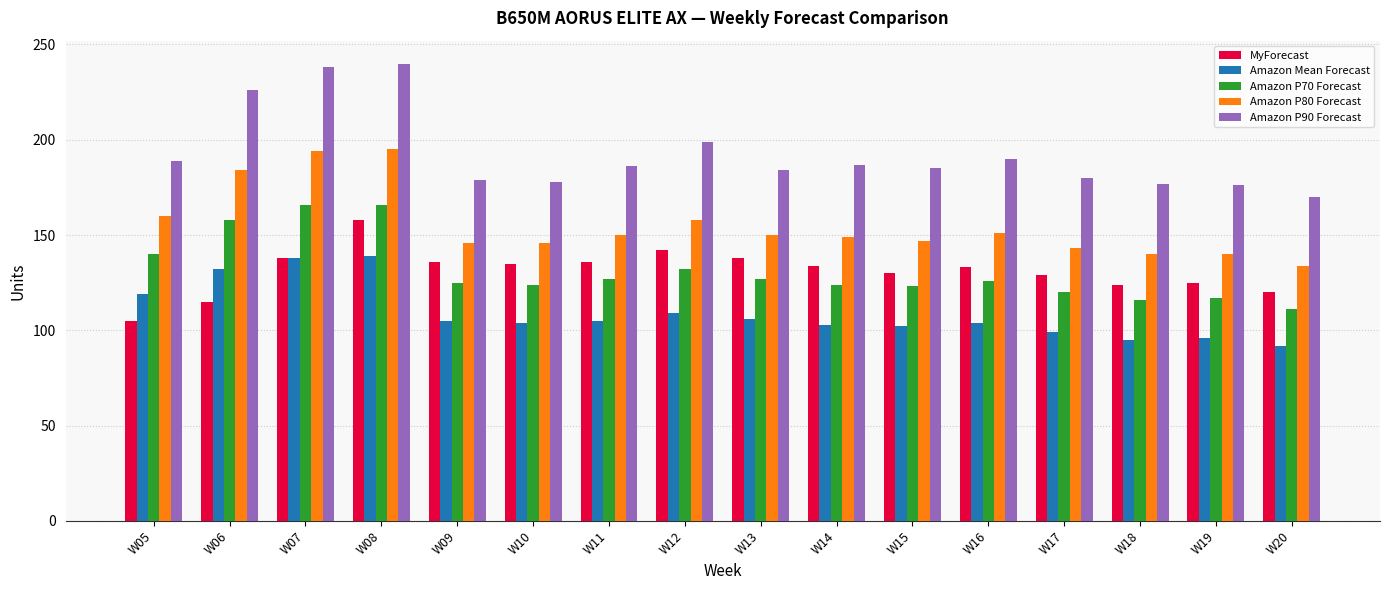

How many bars are there in each group?

5